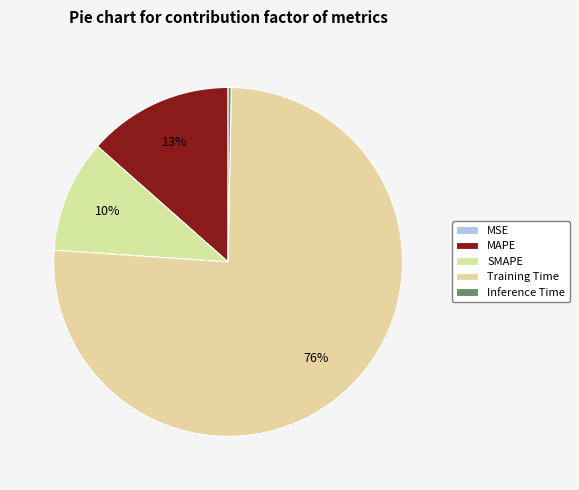

Is it true that SMAPE is 22% of the pie?

False